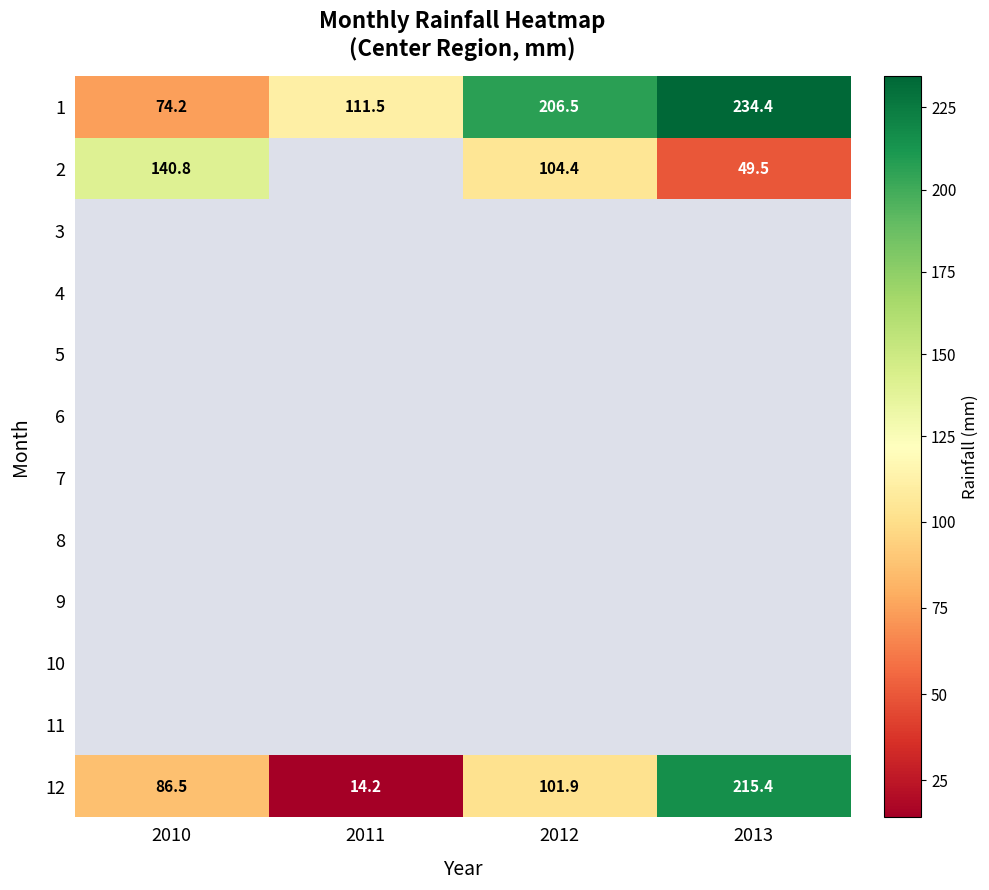

Which category has the highest value in the 12 series?

2013